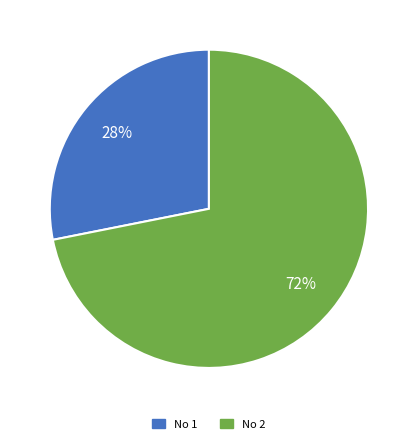

To the nearest percent, what is the difference between the largest and smallest slice percentages?

44%